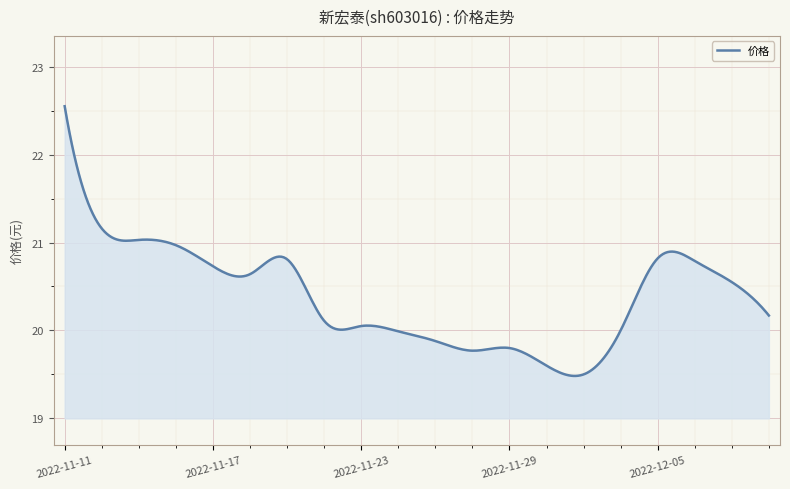

What is the difference between the maximum and minimum values?

3.1